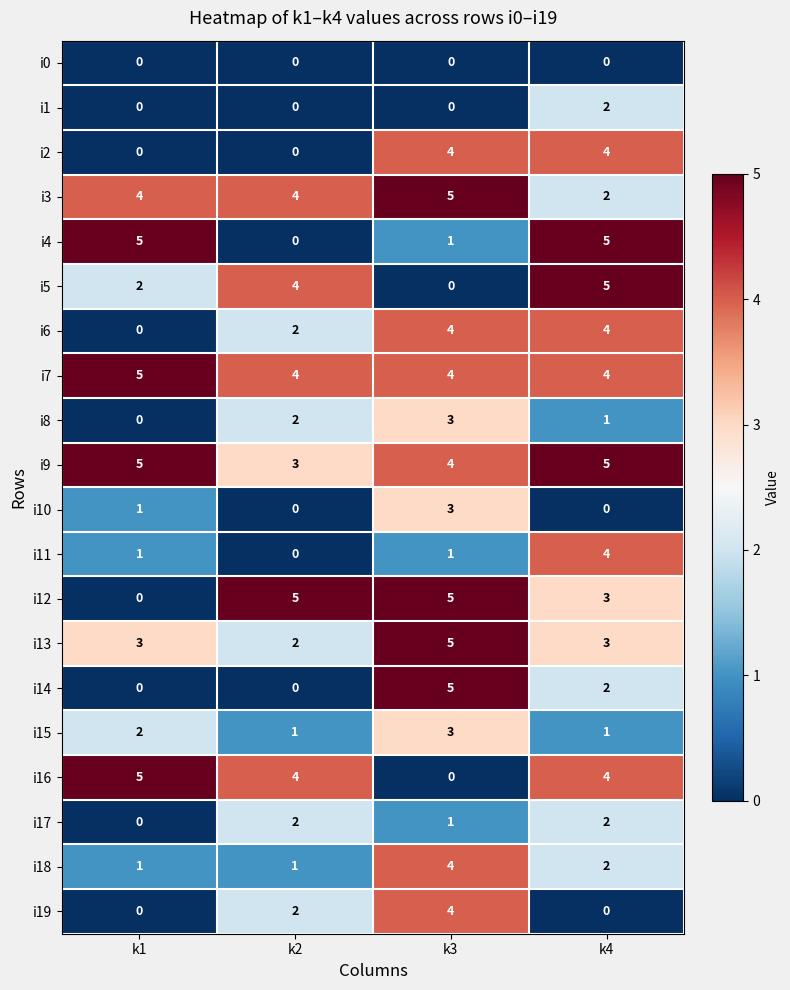

The i14 series shows 0 at k1. True or false?

True